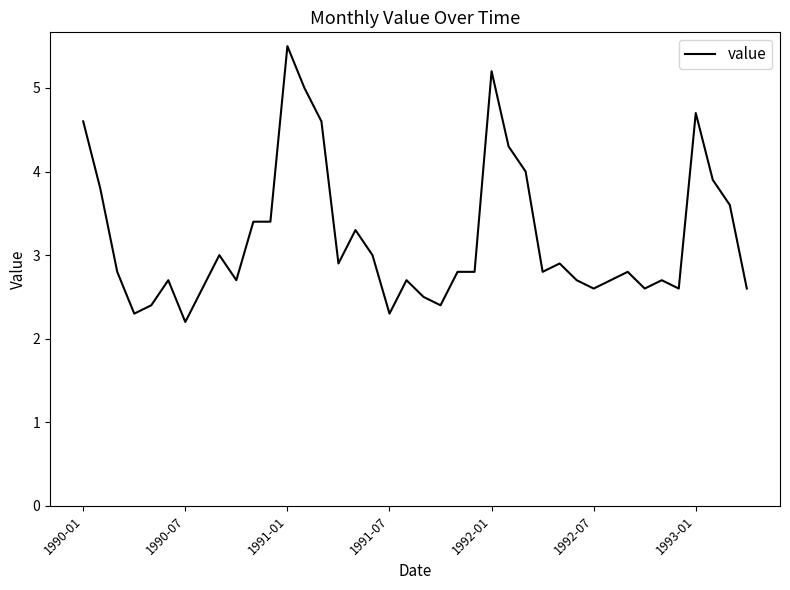

What is the minimum value shown in the chart?

2.2